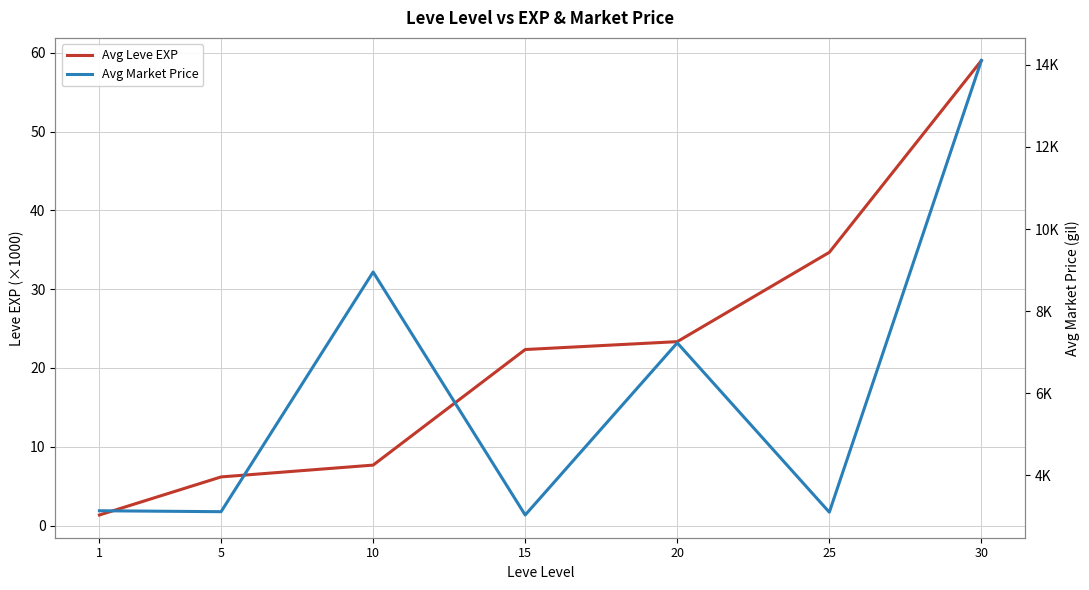

What is the difference between the Avg Market Price values at 10 and 15?

5923.8